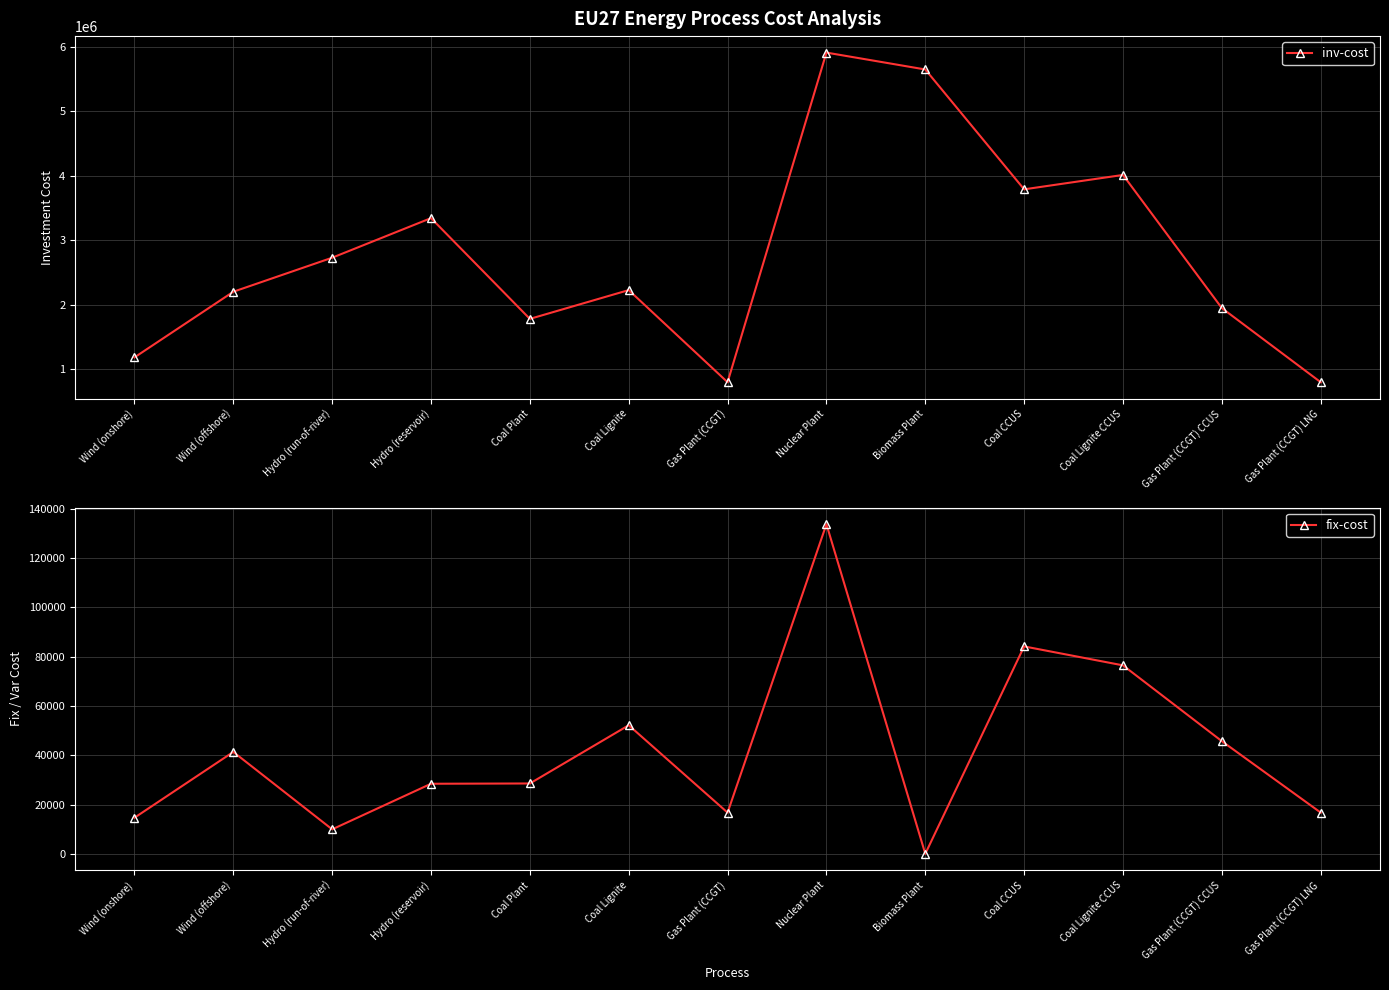

True or false: fix-cost and inv-cost intersect in this chart.

False